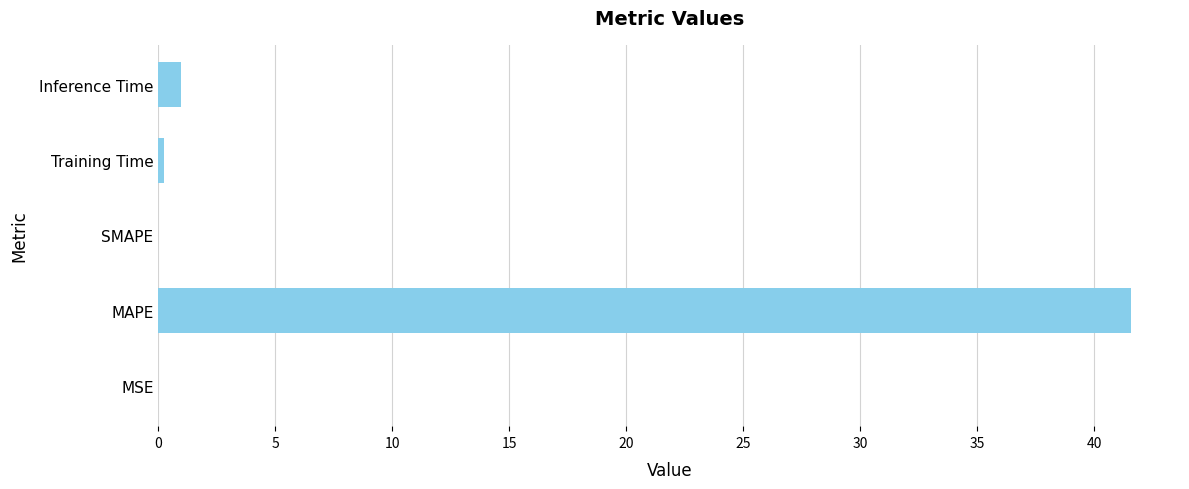

What is the change in value from MAPE to Inference Time?

-40.6